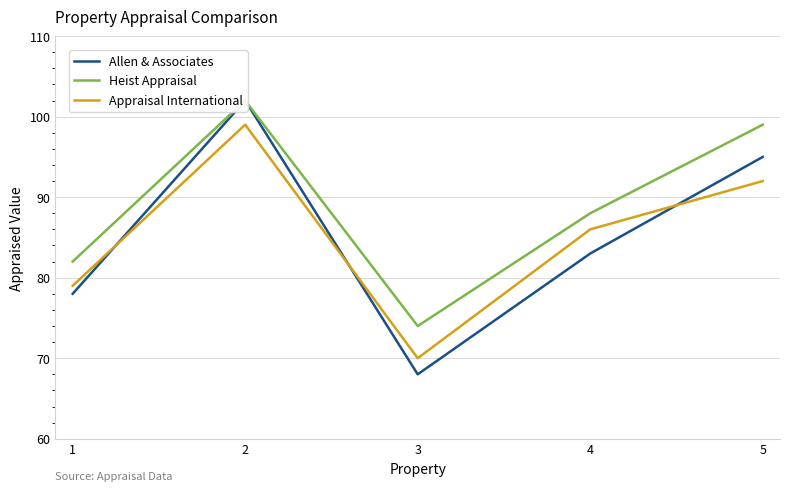

What is the lowest value of the Appraisal International series?

70